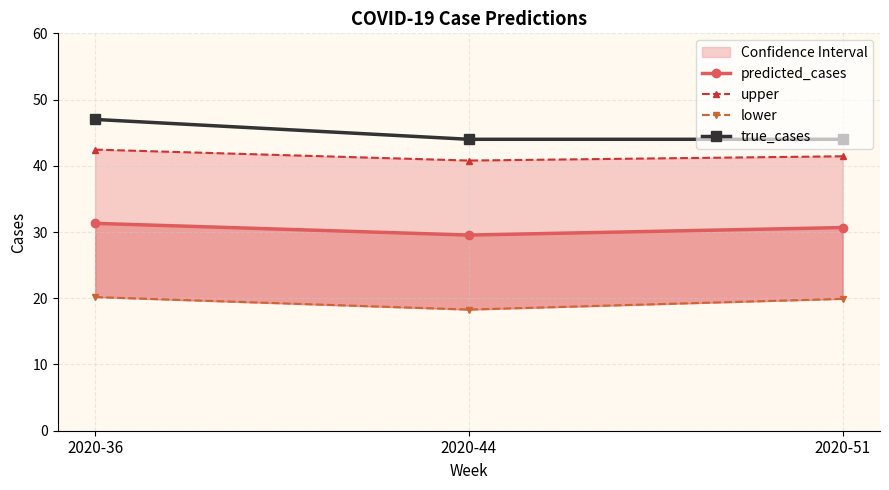

What is the value of the lower point at the 1st from the left?

20.2